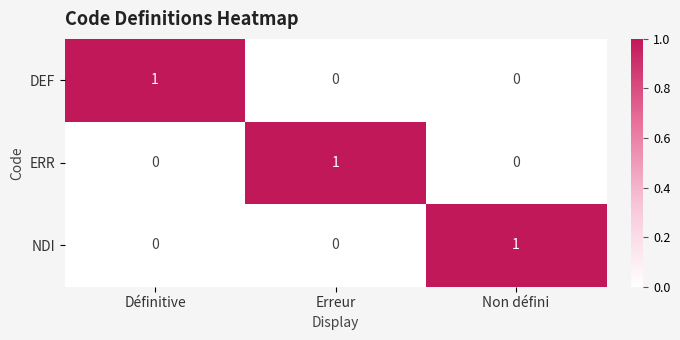

Count the ERR values in the range 0 to 1.

3